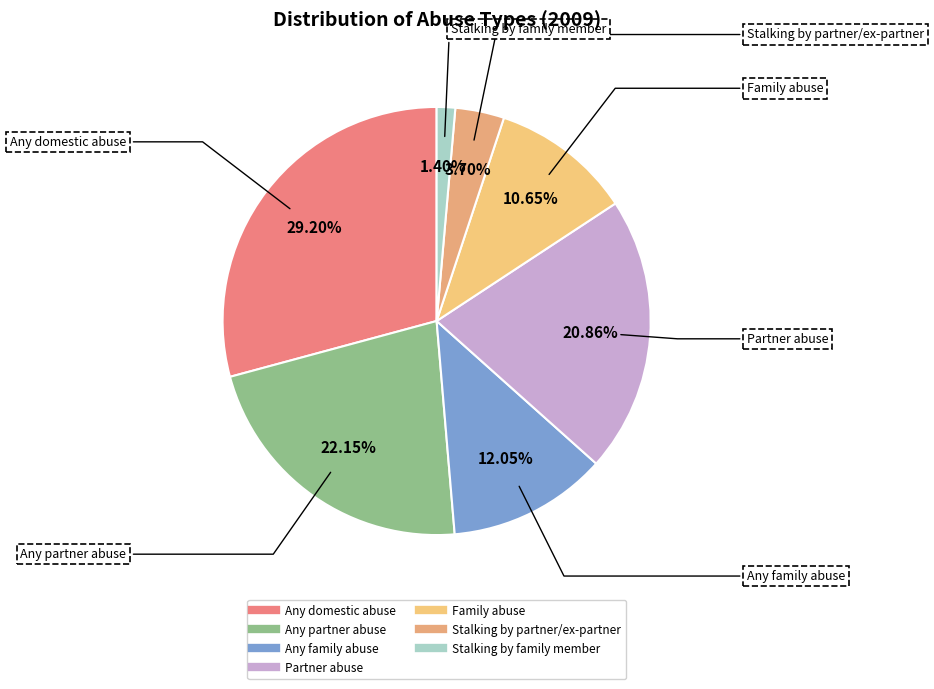

Is there a majority slice in this chart?

No